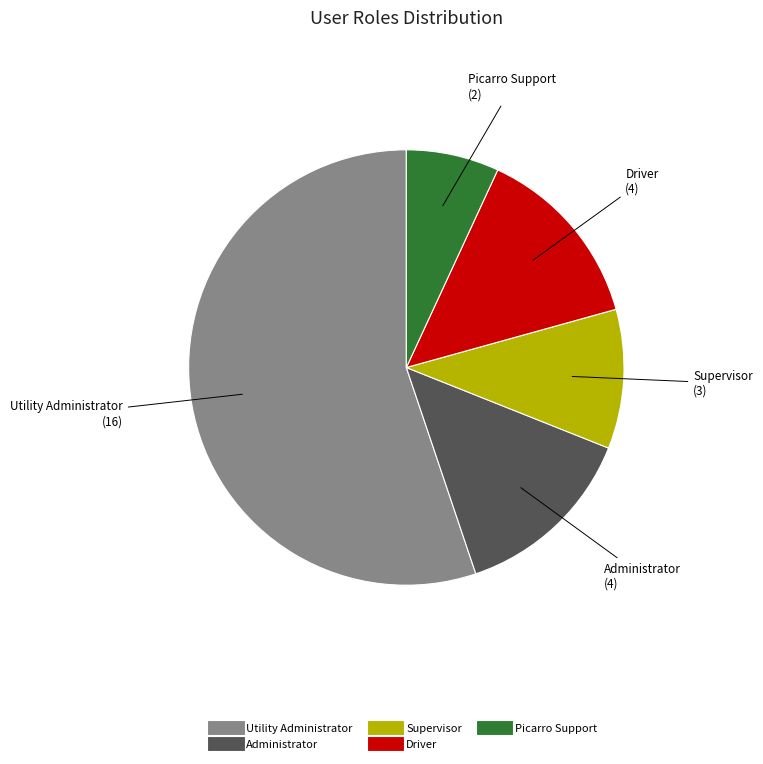

Approximately how many times larger is the value at Utility Administrator compared to Driver?

4.0